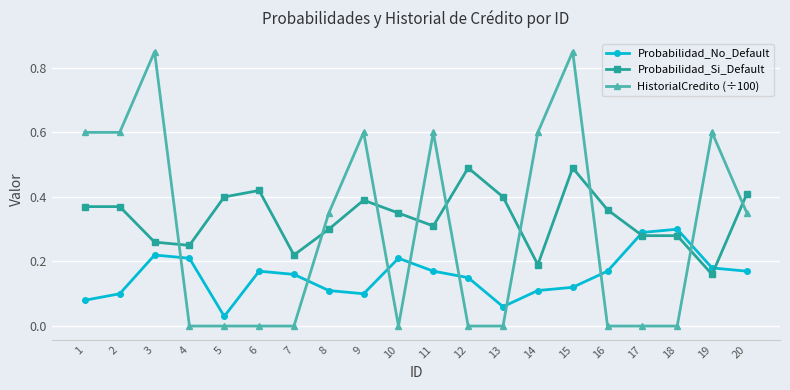

The HistorialCredito (÷100) series shows 0.3 at 8. True or false?

True